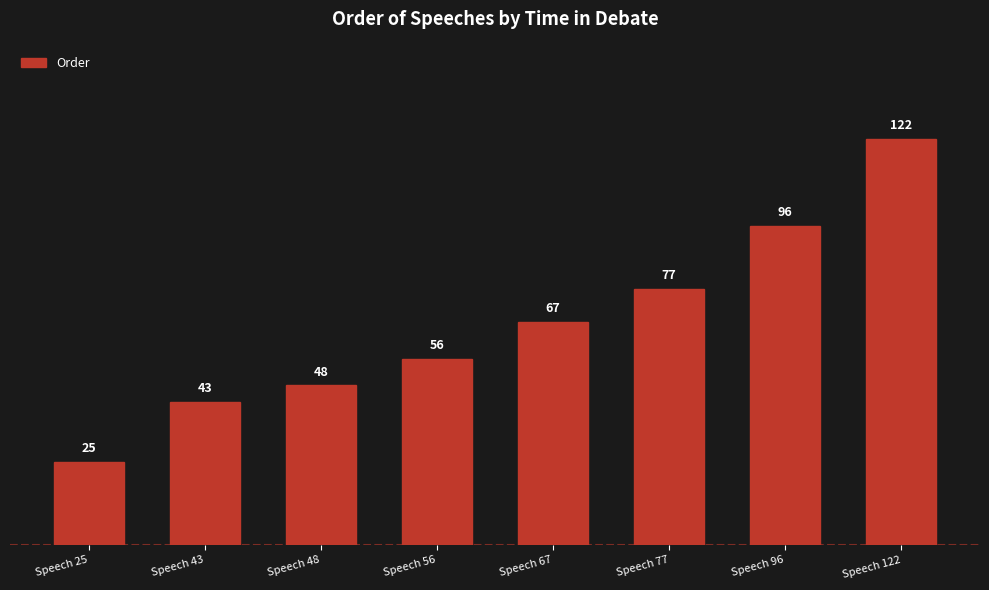

At which category does the chart reach its minimum across all series?

Speech 25